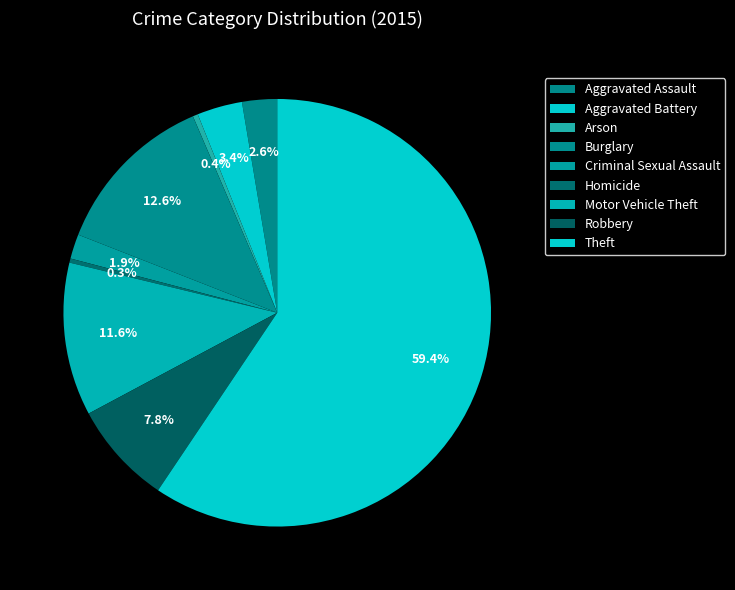

What percentage is the Aggravated Battery slice, to the nearest percent?

3%